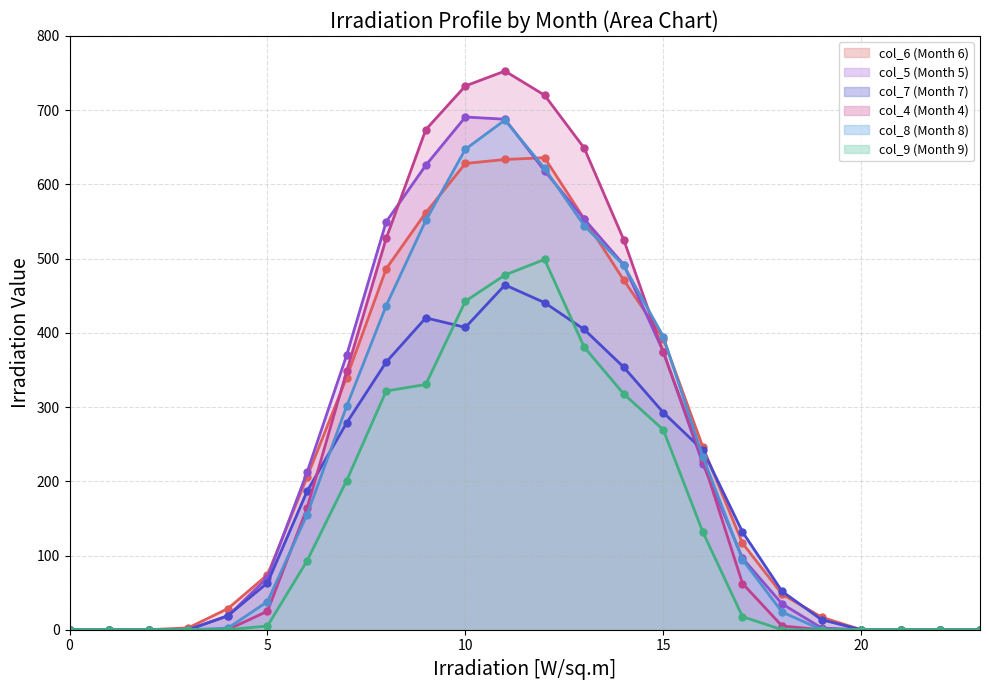

Is the value of col_5 (Month 5) at 13 greater than the value of col_9 (Month 9) at 5?

Yes